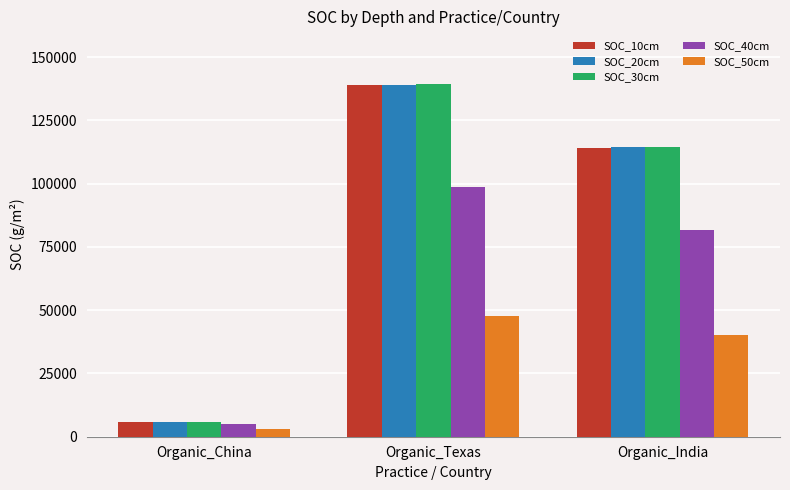

How many values in the SOC_20cm series are below 114326?

1